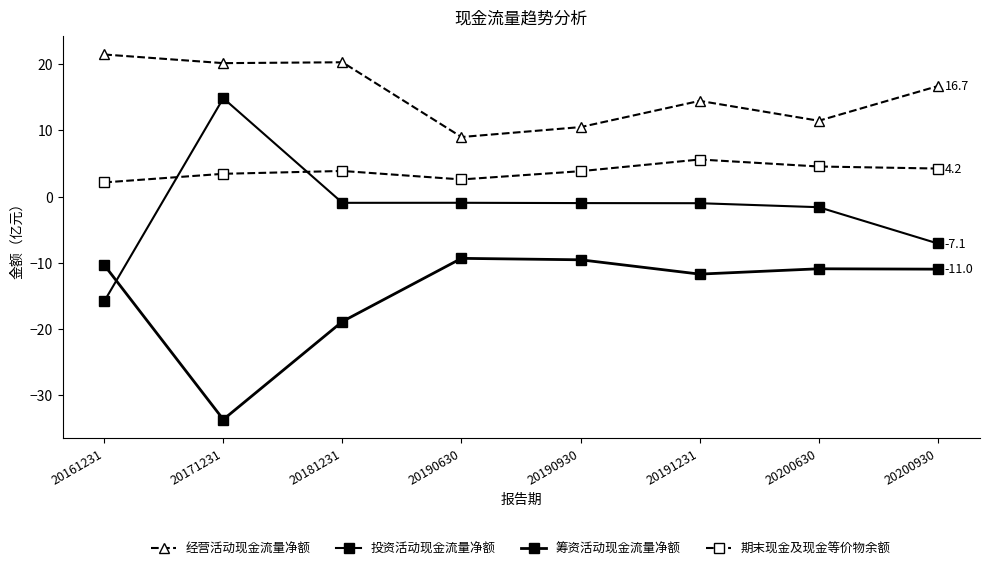

How many categories are shown in the chart?

8